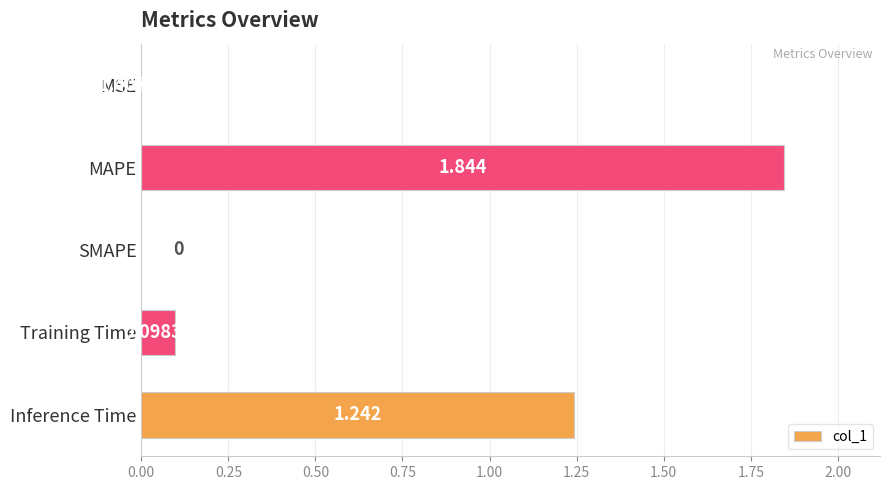

At which category does the chart reach its peak across all series?

MAPE